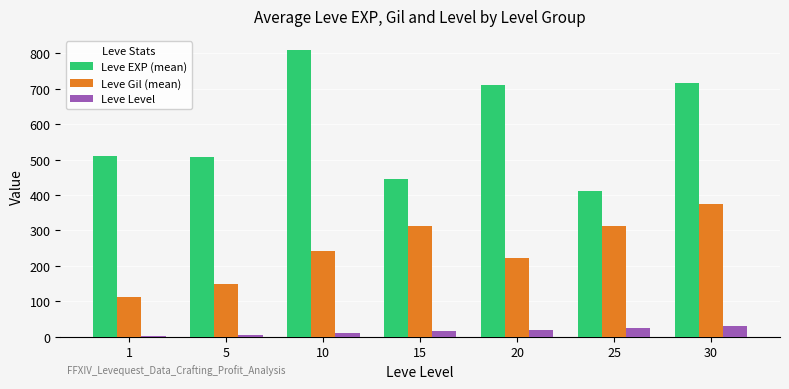

What is the sum of all Leve Level values?

106.0